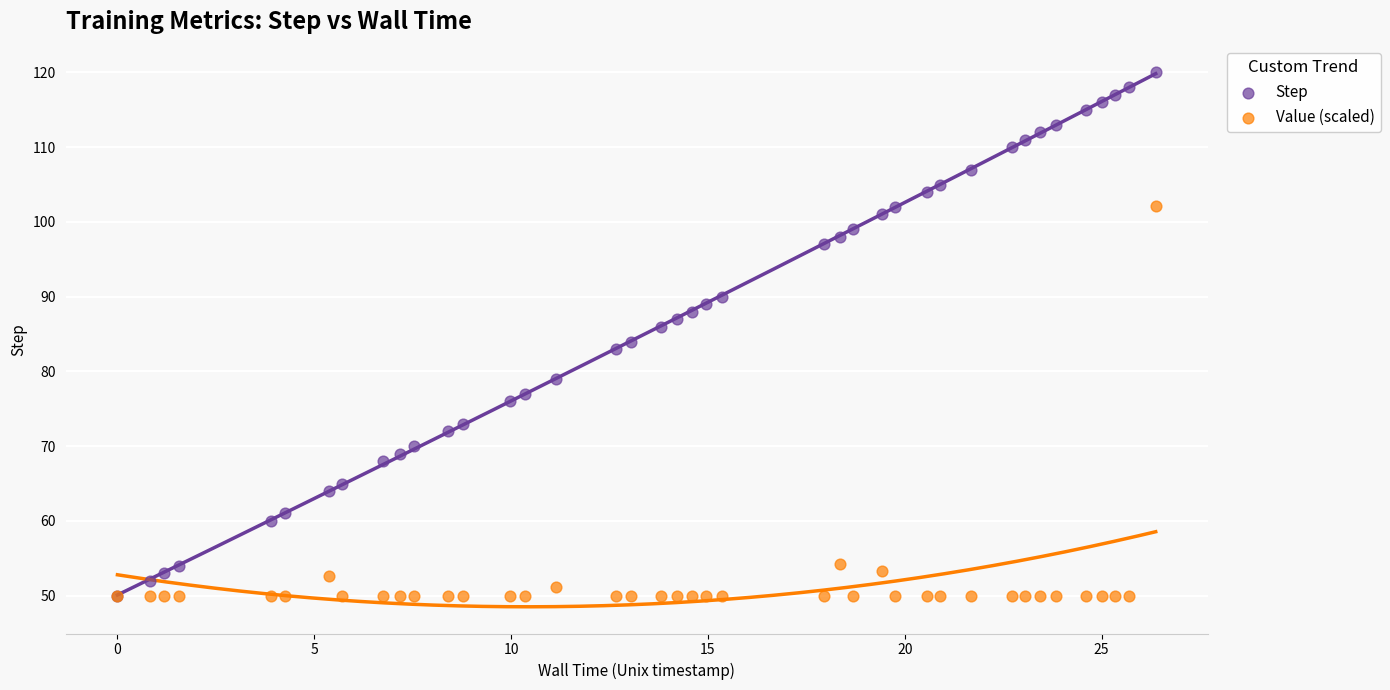

Which series has the largest Y range (max minus min)?

Step